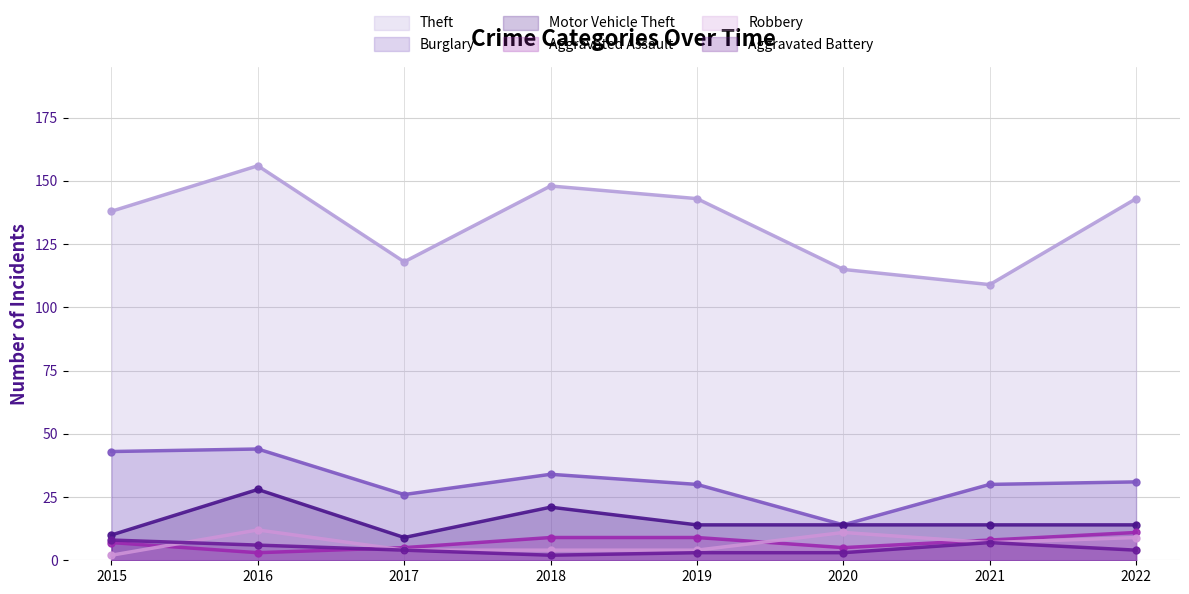

Rank the series by their maximum value, from highest to lowest.

Theft, Burglary, Motor Vehicle Theft, Robbery, Aggravated Assault, Aggravated Battery